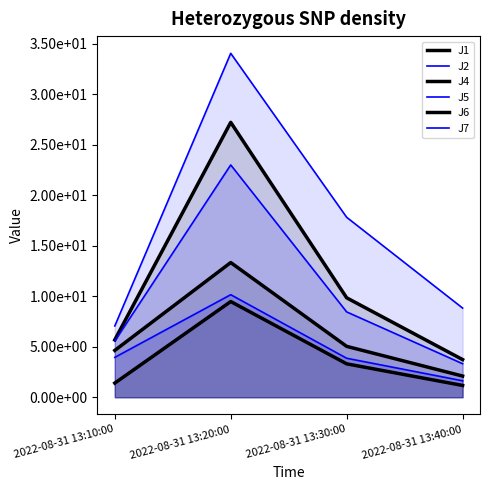

What is the total value across all series at 2022-08-31 13:40:00?

20.8